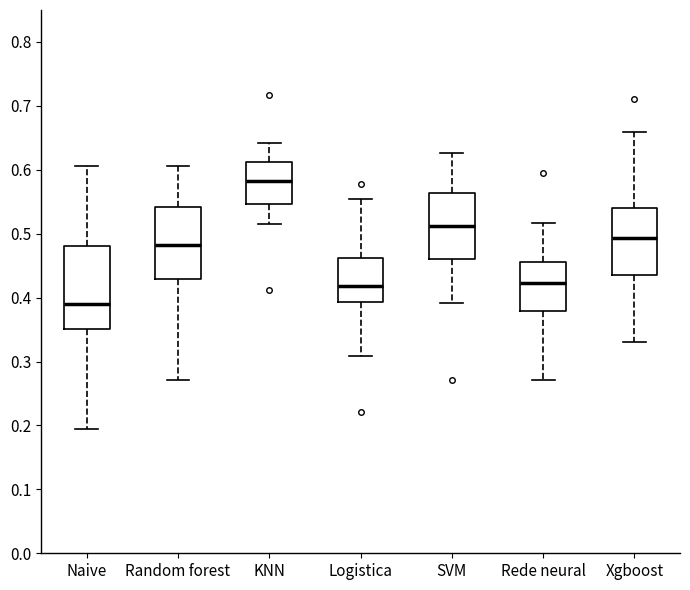

Reading left to right, transcribe this box plot: for each box, give where its median line is, the range the box spans, and where its two whiskers end, as read against the y-axis. The values are not printed on the chart, so give them approximately, as read against the axis.

Naive: median 0.39, box 0.35 to 0.48, whiskers 0.19 to 0.61
Random forest: median 0.48, box 0.43 to 0.54, whiskers 0.27 to 0.61
KNN: median 0.58, box 0.55 to 0.61, whiskers 0.52 to 0.64
Logistica: median 0.42, box 0.39 to 0.46, whiskers 0.31 to 0.55
SVM: median 0.51, box 0.46 to 0.56, whiskers 0.39 to 0.63
Rede neural: median 0.42, box 0.38 to 0.46, whiskers 0.27 to 0.52
Xgboost: median 0.49, box 0.44 to 0.54, whiskers 0.33 to 0.66